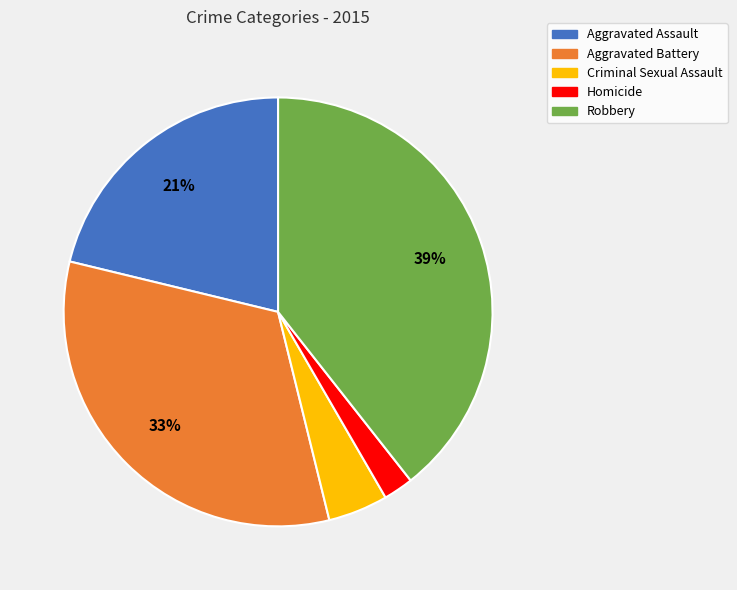

What percentage is the Aggravated Battery slice, to the nearest percent?

33%